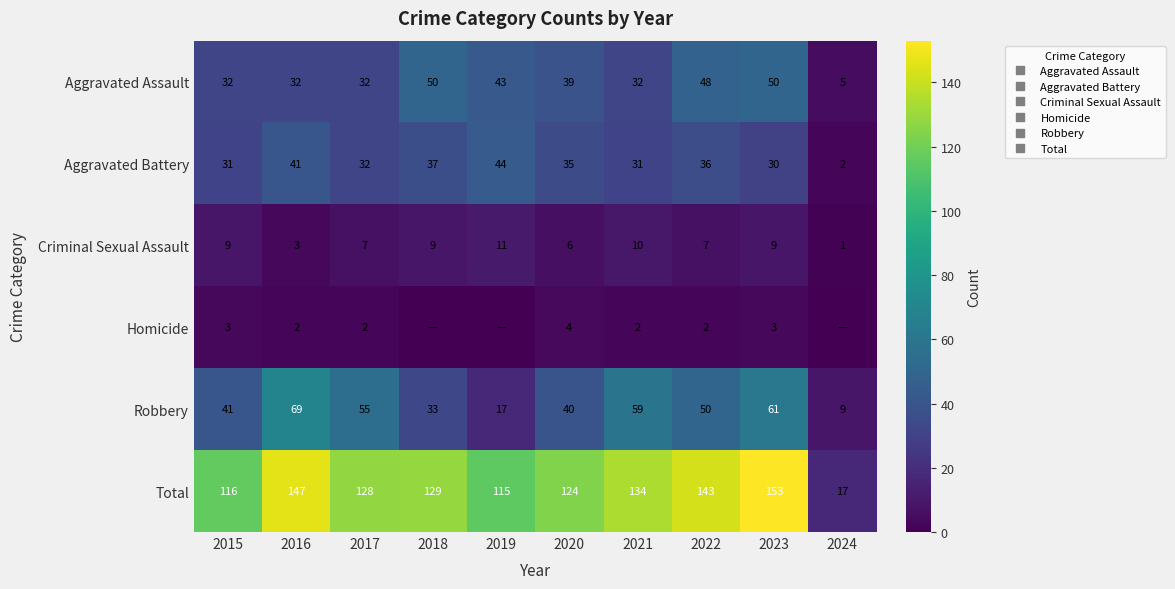

At which category is the sum across all series the highest?

2023